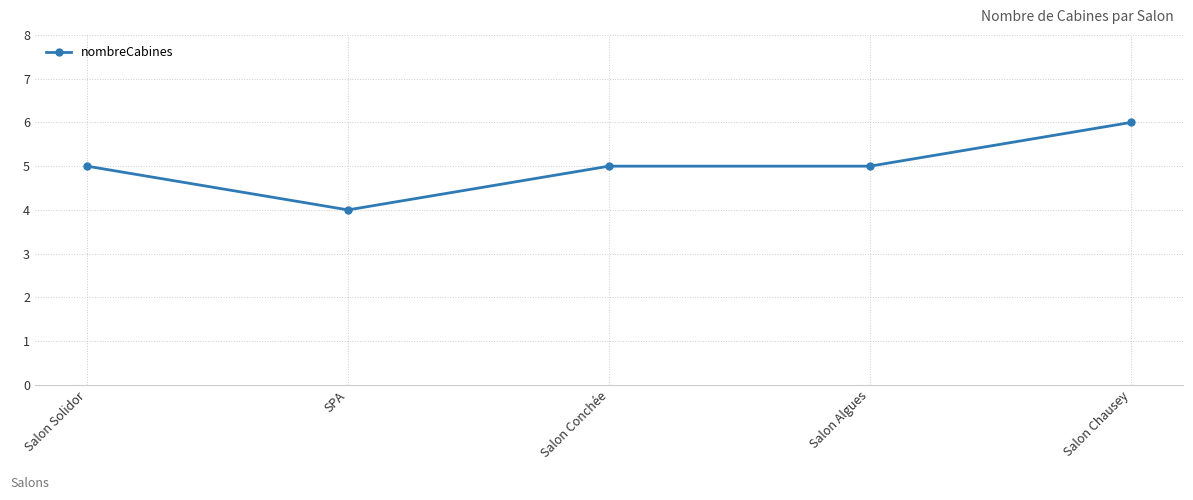

What is the approximate value at Salon Algues?

5